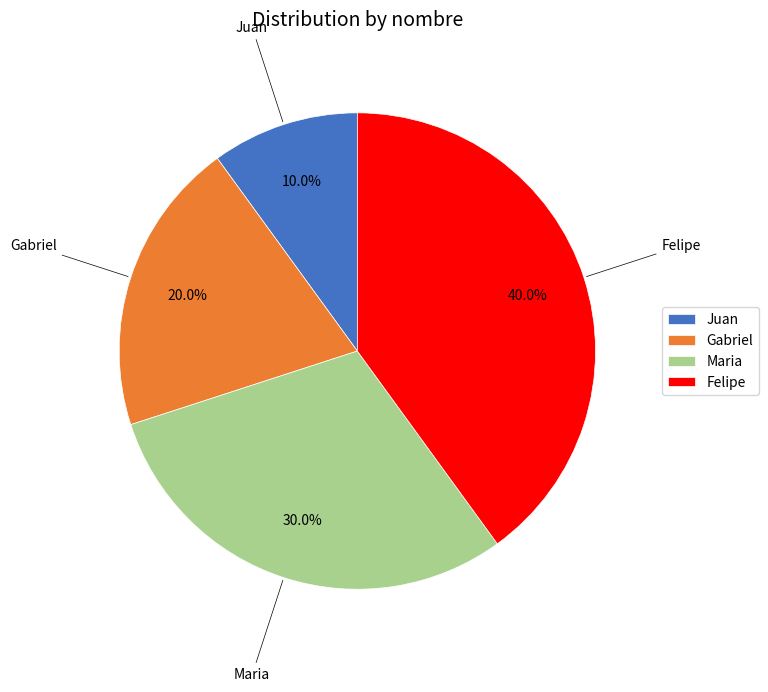

Count the number of slices in the pie.

4